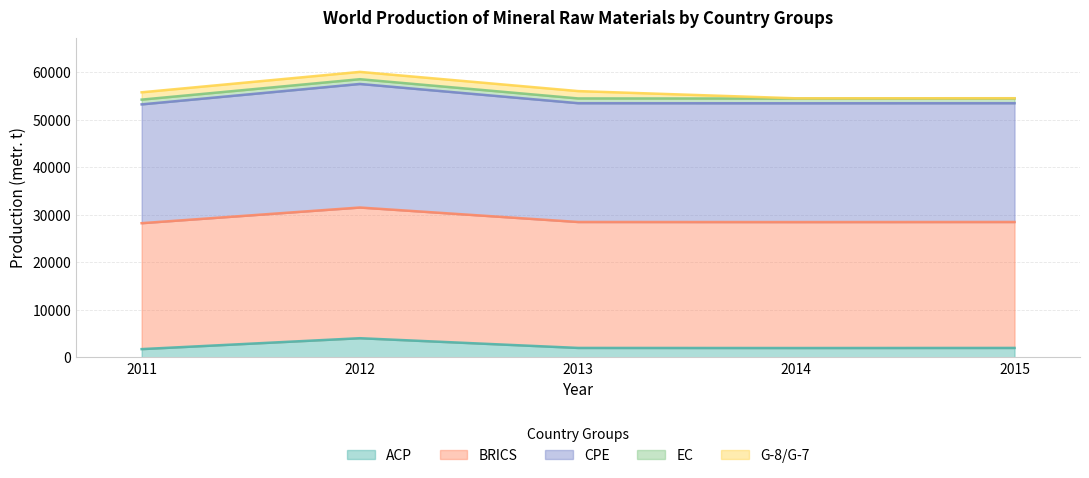

What is the minimum value for ACP?

1750